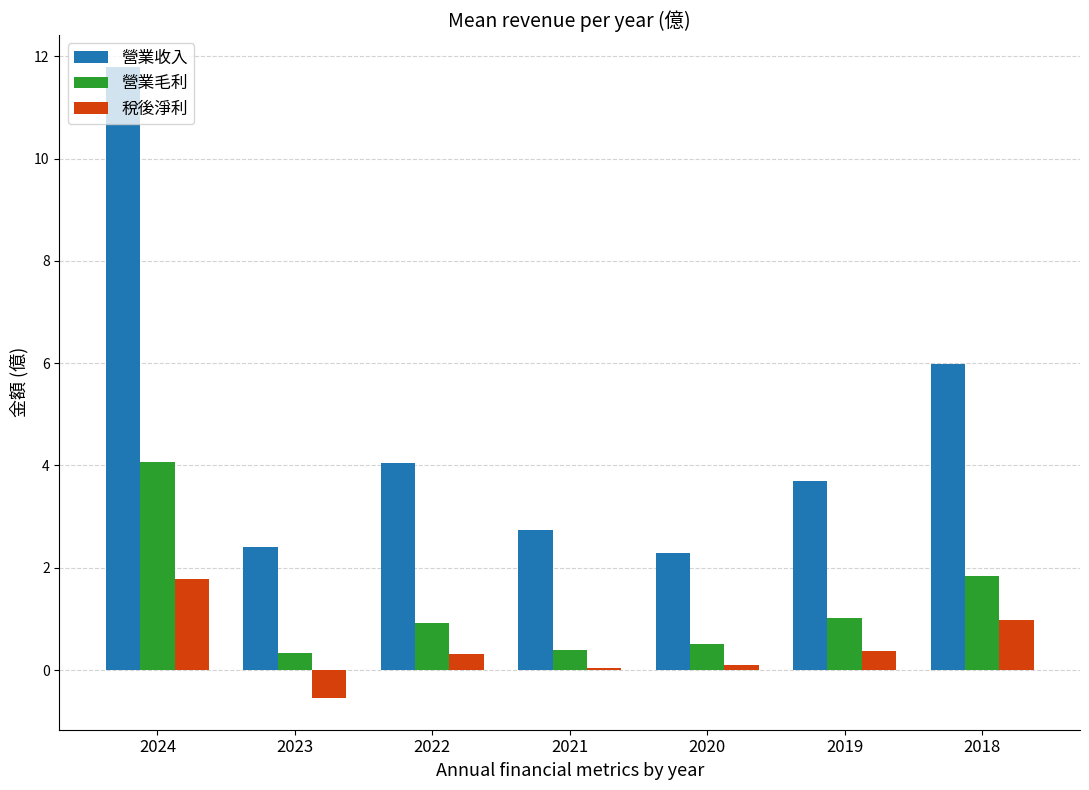

What is the approximate value of 稅後淨利 at 2018?

1.0